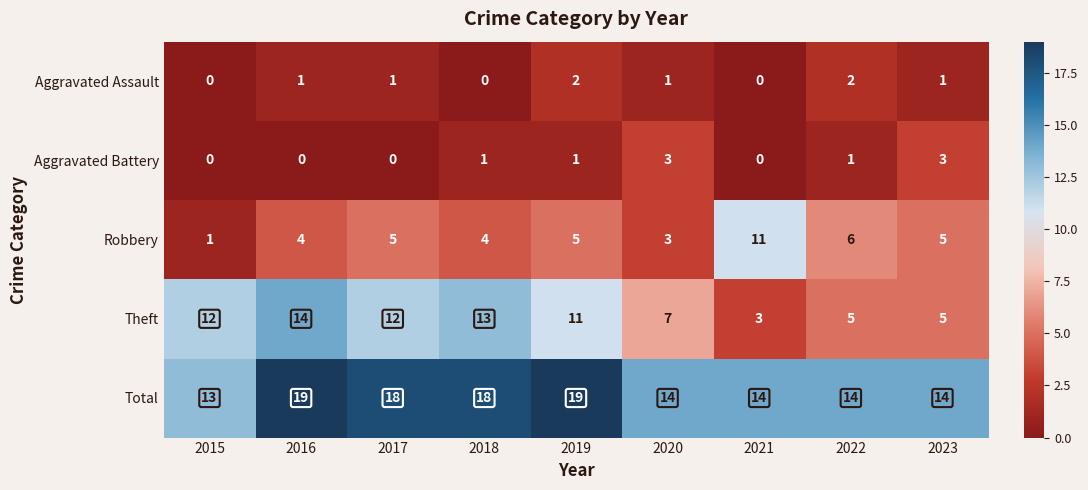

Between 2021 and 2022, which series saw the biggest shift?

Robbery